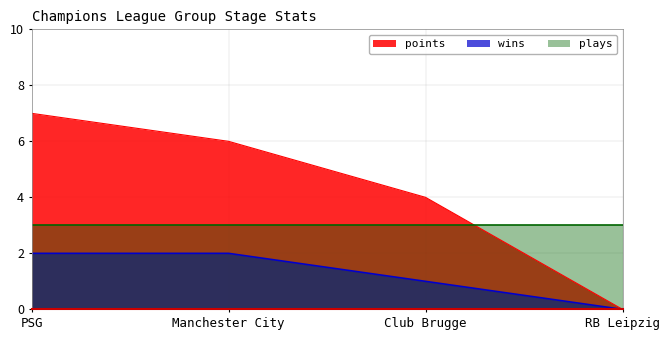

Is the value of wins at Club Brugge greater than the value of plays at Manchester City?

No